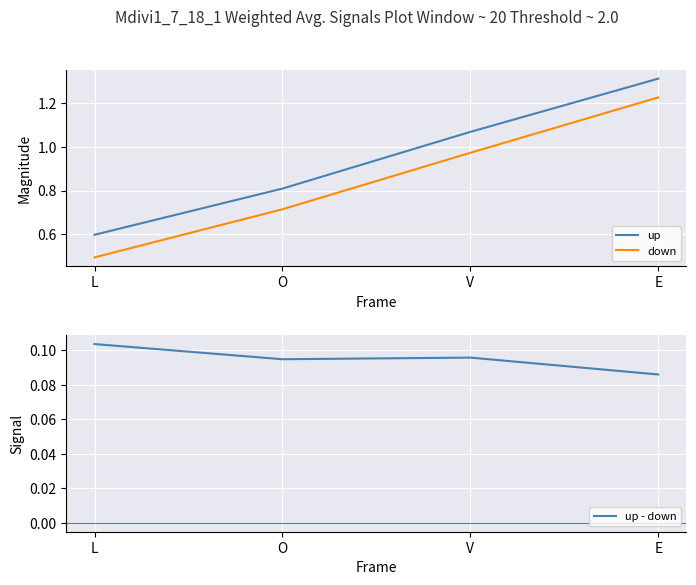

Which has a higher value, O or L?

O